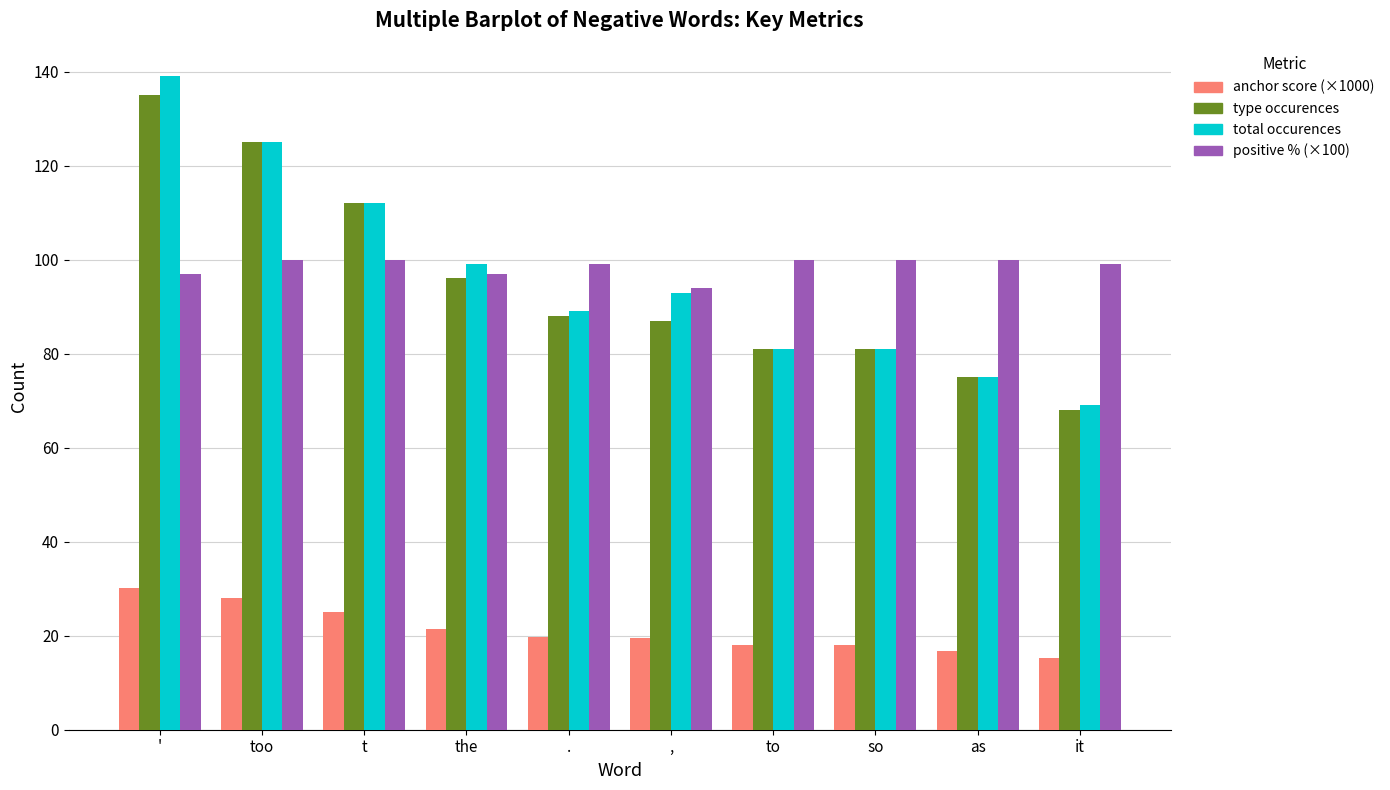

What is the minimum value shown in the chart?

15.2